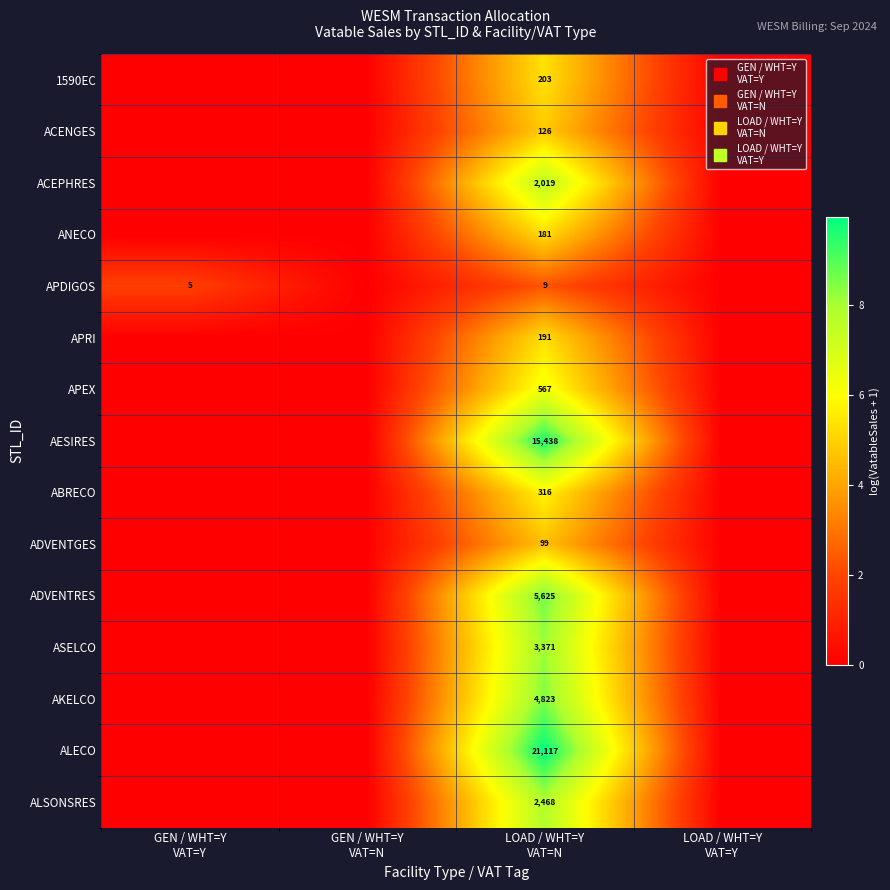

How many data points in ANECO are above 0?

1